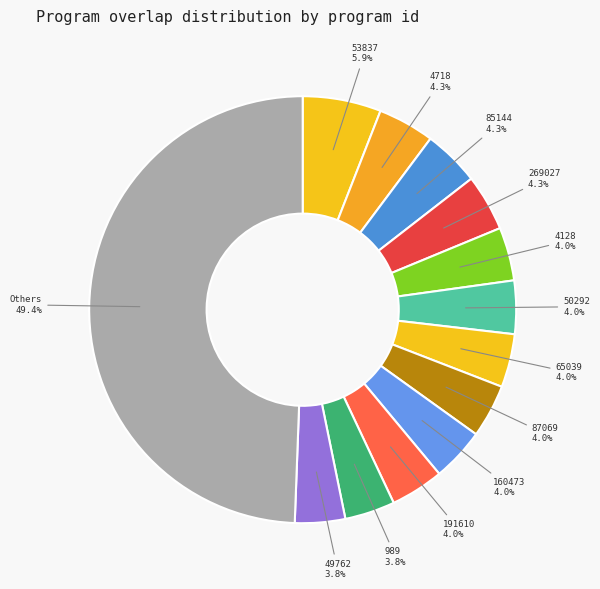

How many slices are in this pie chart?

13